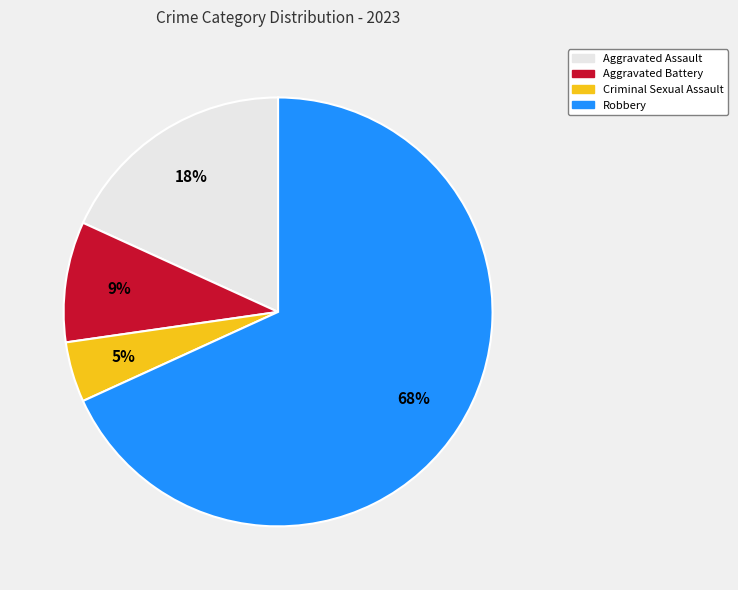

Do Aggravated Battery and Criminal Sexual Assault together represent more than half of the pie?

No